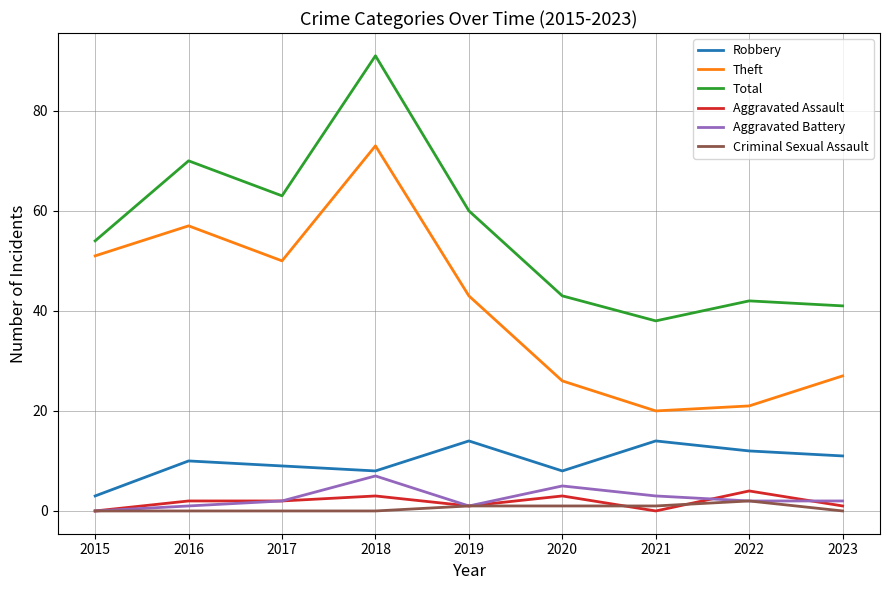

Reading left to right, what are all the values shown in this chart?

Robbery: 3	10	9	8	14	8	14	12	11
Theft: 51	57	50	73	43	26	20	21	27
Total: 54	70	63	91	60	43	38	42	41
Aggravated Assault: 0	2	2	3	1	3	0	4	1
Aggravated Battery: 0	1	2	7	1	5	3	2	2
Criminal Sexual Assault: 0	0	0	0	1	1	1	2	0